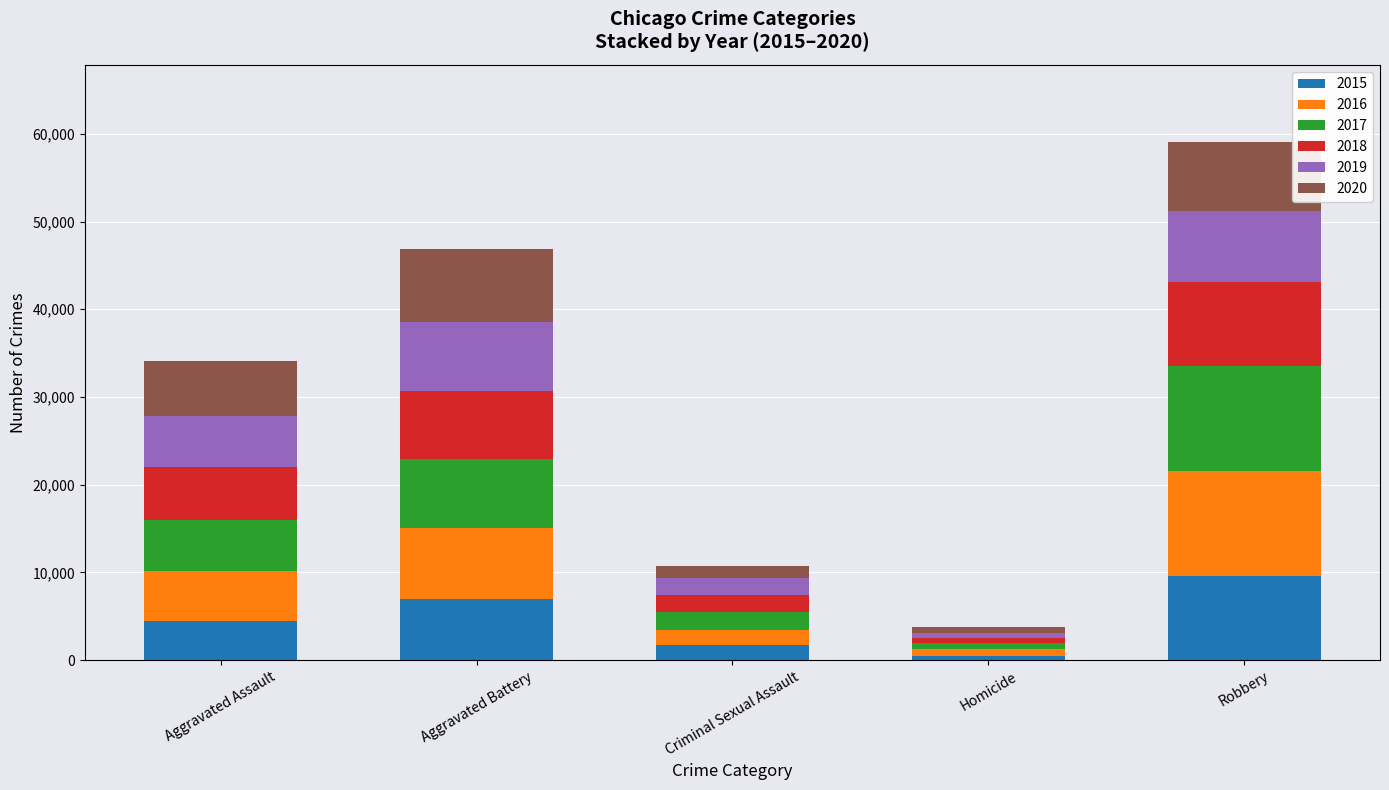

At which category is the sum across all series the highest?

Robbery